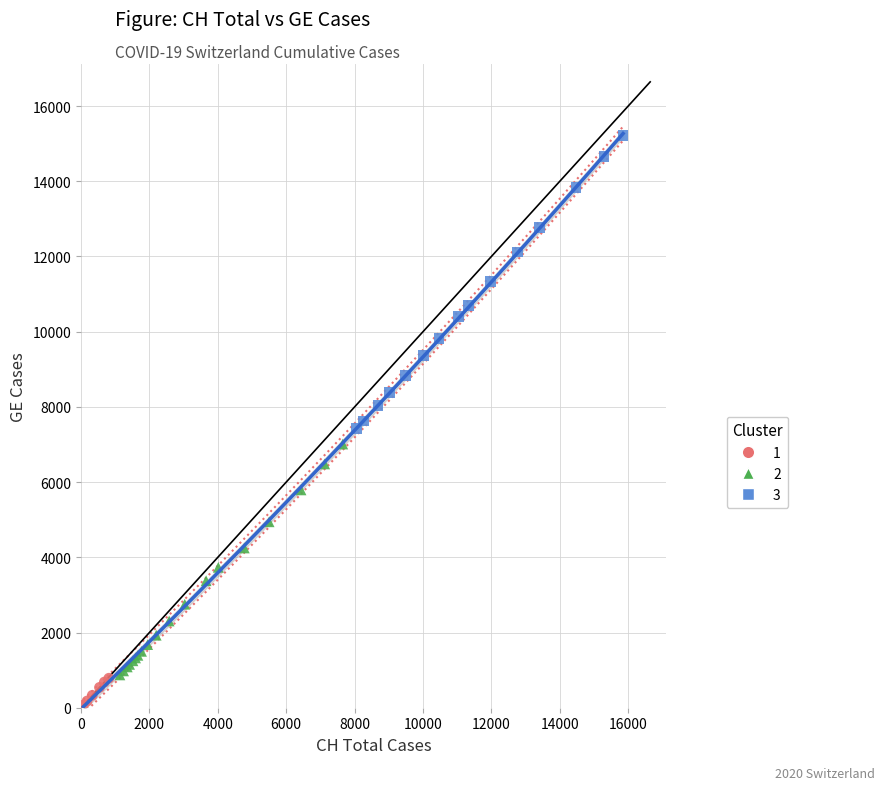

Which series contains the highest Y value?

3